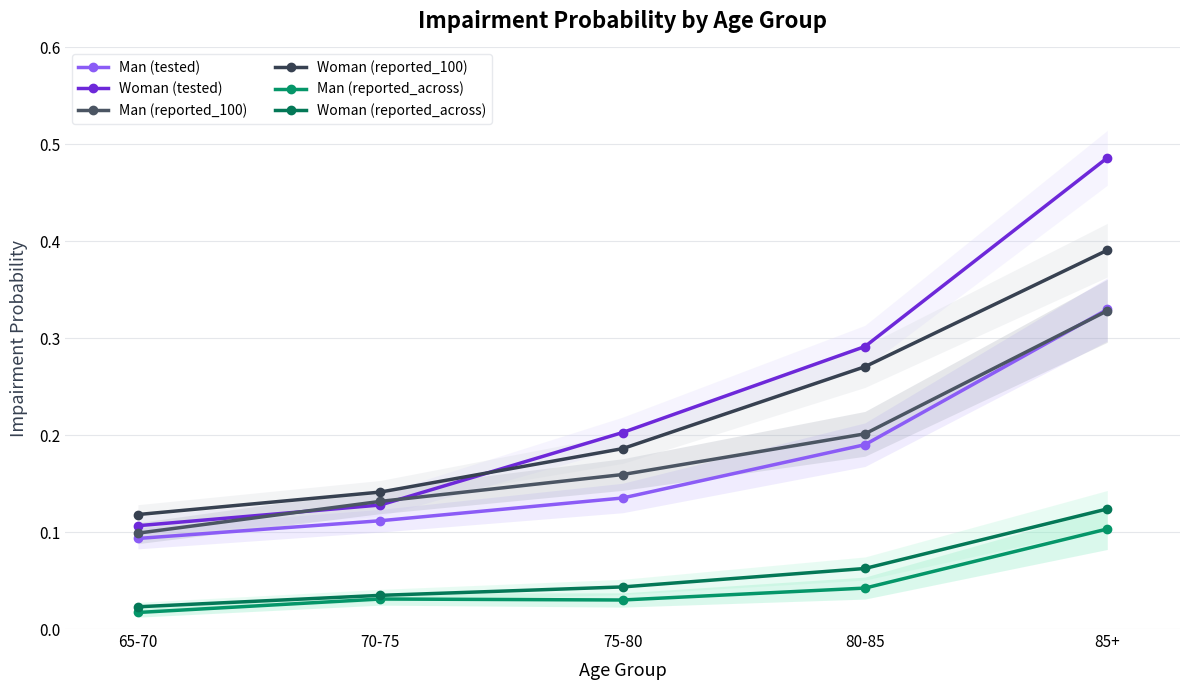

Which series has the largest range (max minus min)?

Woman (tested)